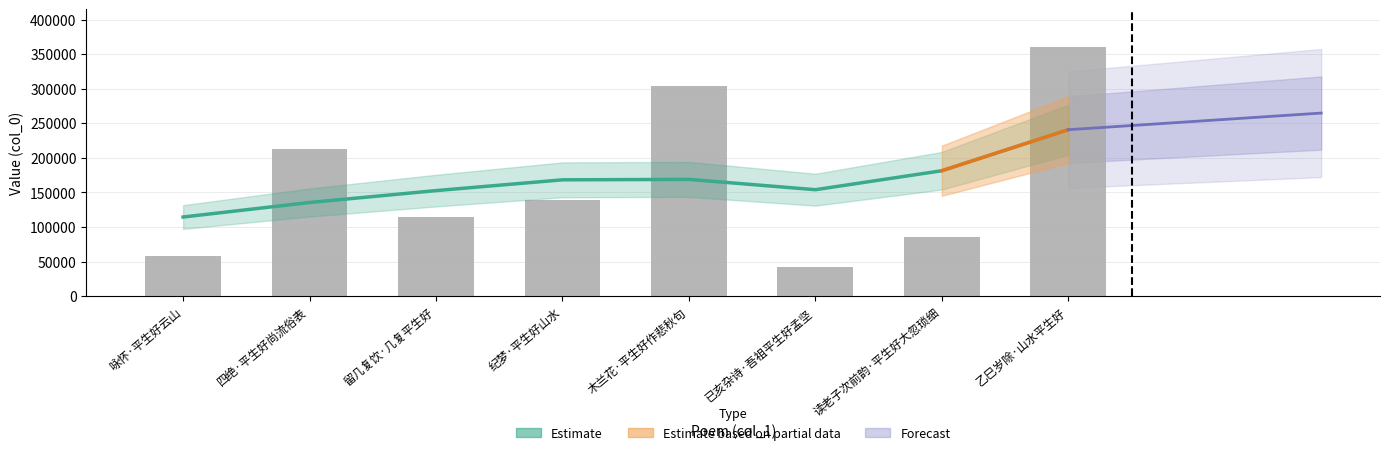

How many groups of bars are there?

8